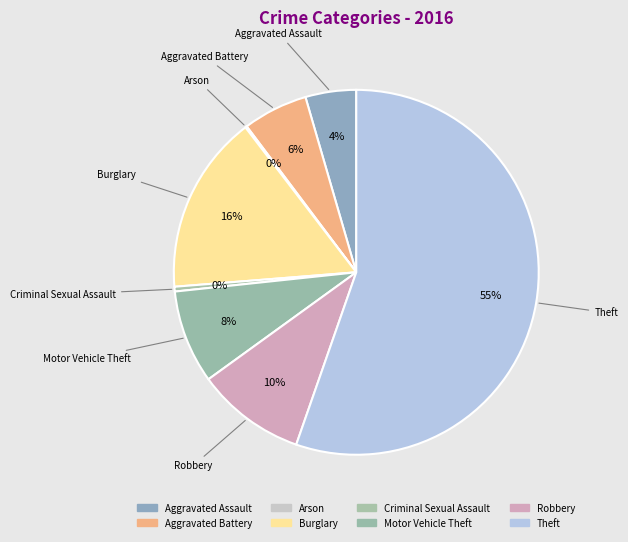

Count the number of slices in the pie.

8